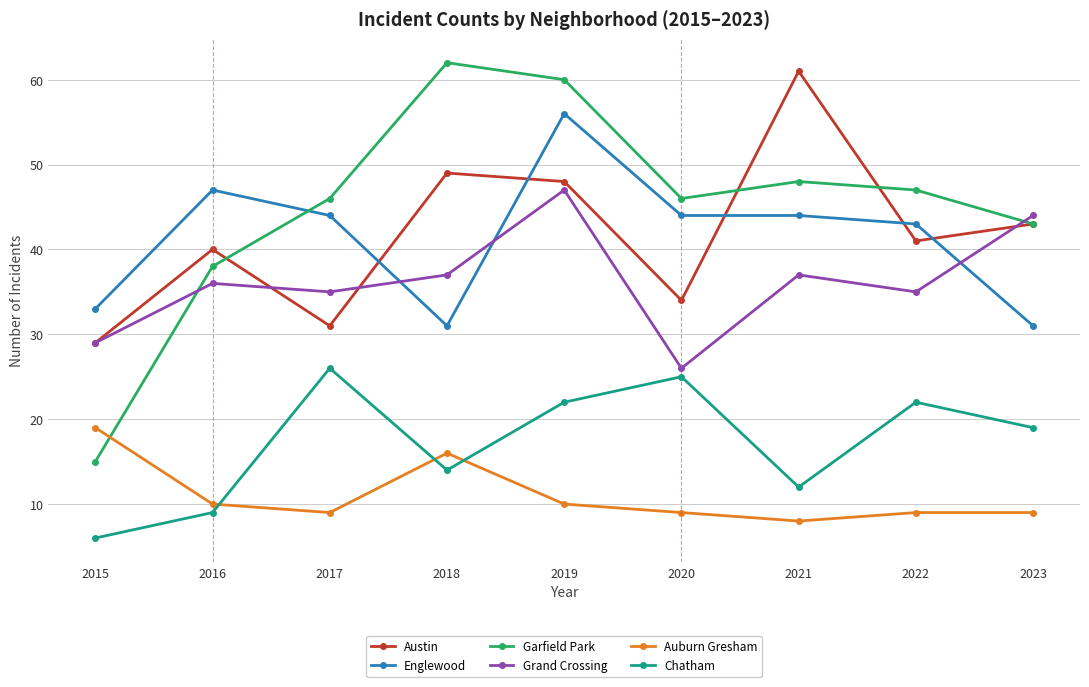

Which series changed the most between 2015 and 2016?

Garfield Park